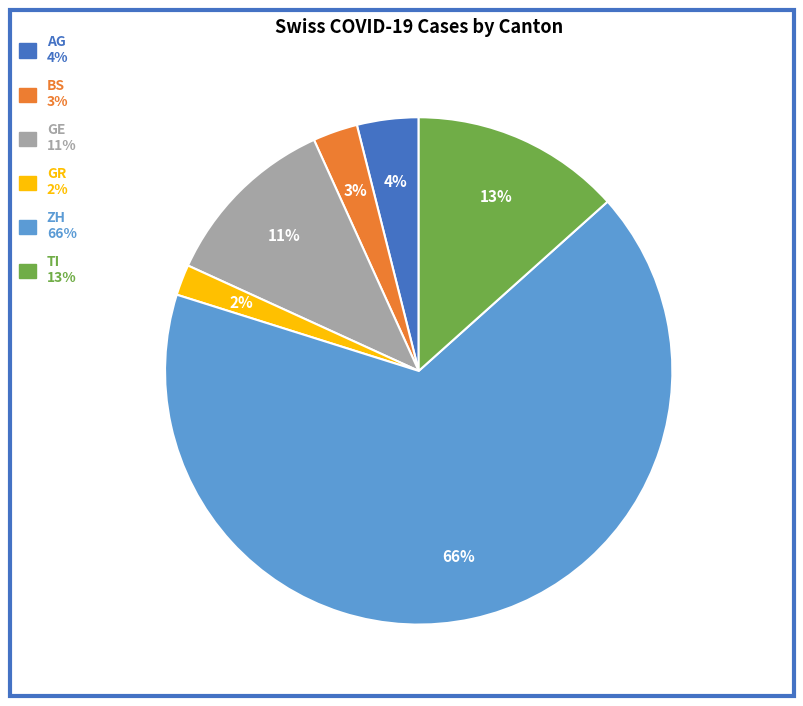

Is there a majority slice in this chart?

Yes